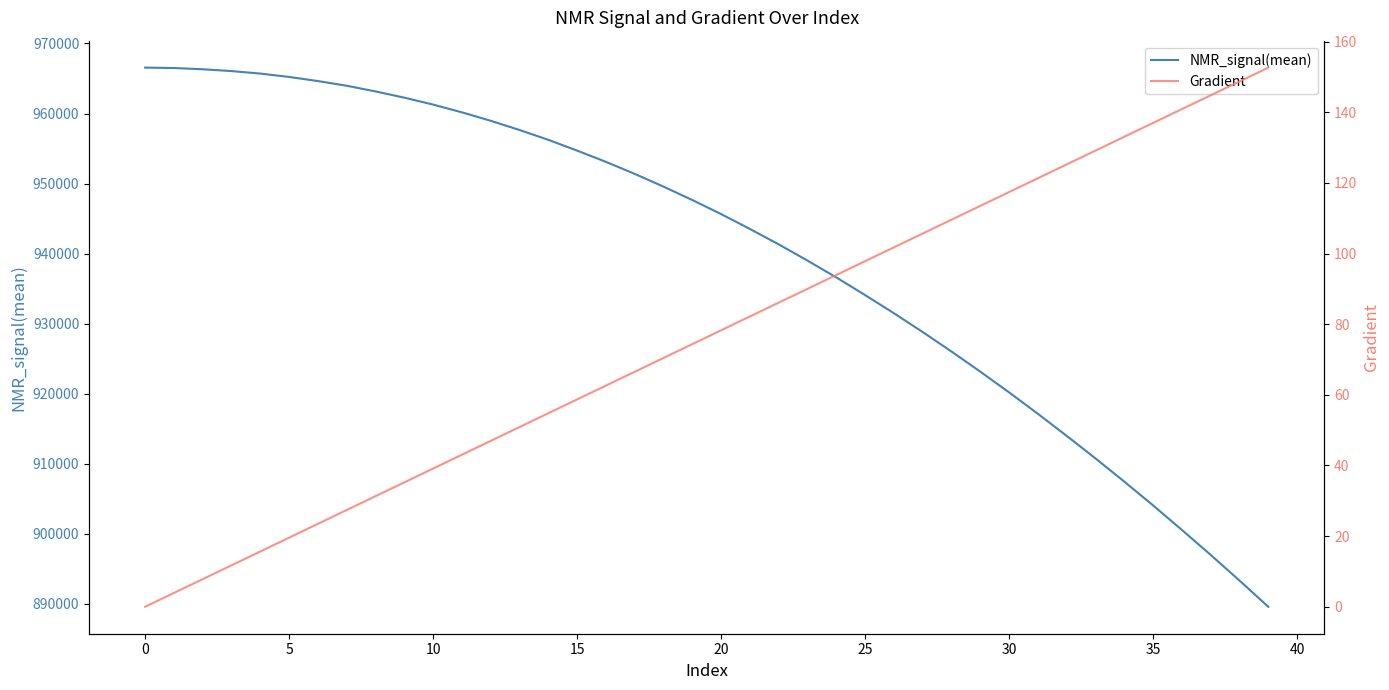

Reading right to left, what are all the values shown in this chart?

NMR_signal(mean): 889558.0	893298.0	896961.9	900527.0	904030.1	907427.5	910740.8	913956.8	917110.8	920170.4	923130.4	926008.8	928789.5	931476.3	934067.4	936587.9	938990.7	941310.6	943513.0	945634.6	947640.1	949553.9	951376.0	953096.5	954700.0	956240.2	957645.7	958958.9	960165.4	961272.3	962263.3	963153.3	963963.2	964631.3	965220.8	965700.8	966058.5	966318.2	966496.3	966552.5
Gradient: 152.6	148.7	144.8	140.9	137.0	133.1	129.2	125.2	121.3	117.4	113.5	109.6	105.7	101.8	97.8	93.9	90.0	86.1	82.2	78.3	74.4	70.5	66.5	62.6	58.7	54.8	50.9	47.0	43.1	39.1	35.2	31.3	27.4	23.5	19.6	15.7	11.7	7.8	3.9	0.0